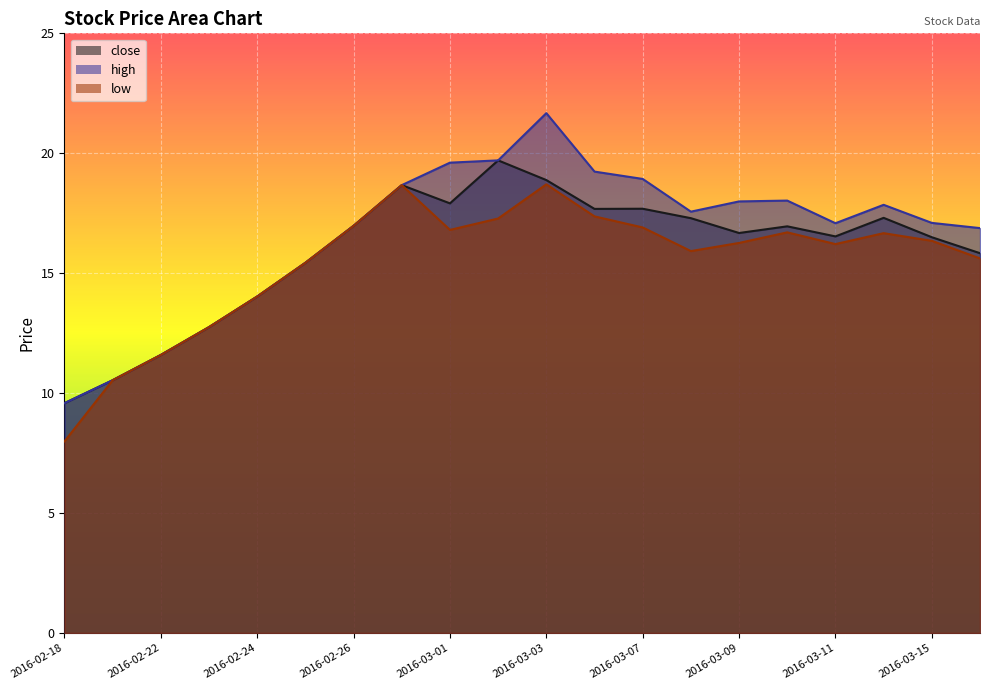

Which series has the largest total across all categories?

high